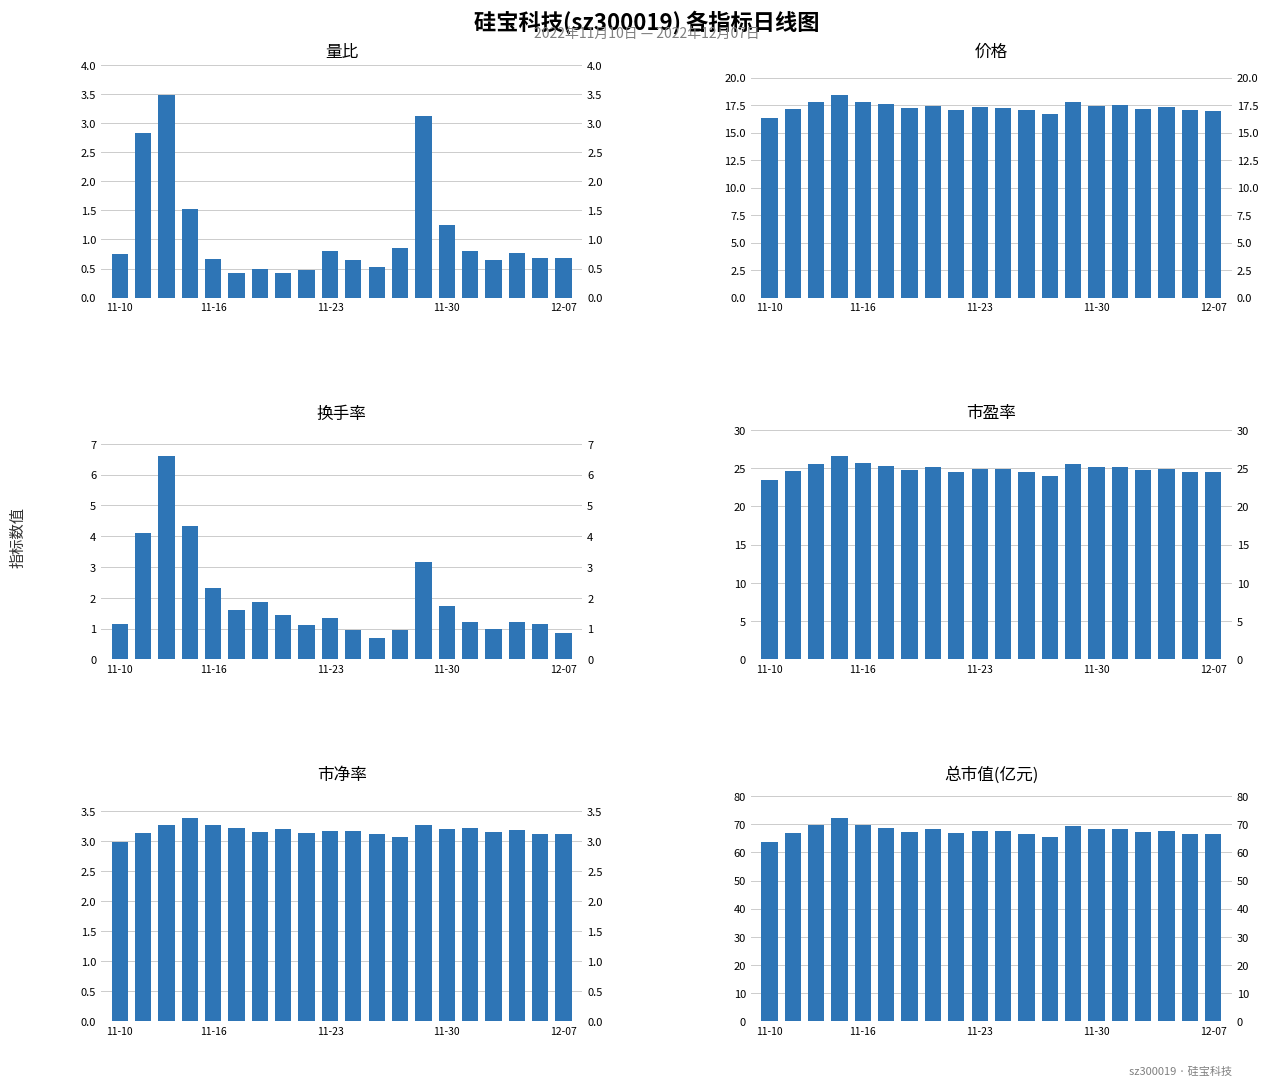

Which has a higher value, 7 or 8?

8